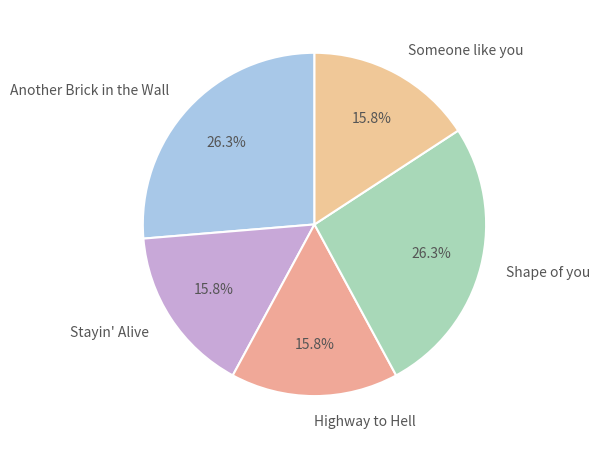

To the nearest percent, what portion does Another Brick in the Wall represent?

26%